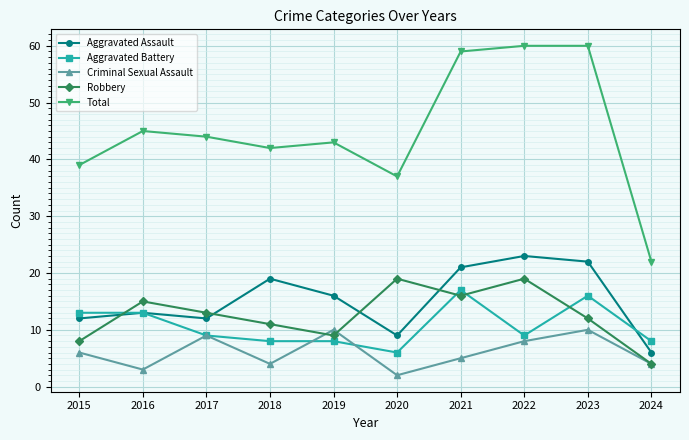

True or false: Aggravated Battery has more than 1 points higher than both neighbors.

True